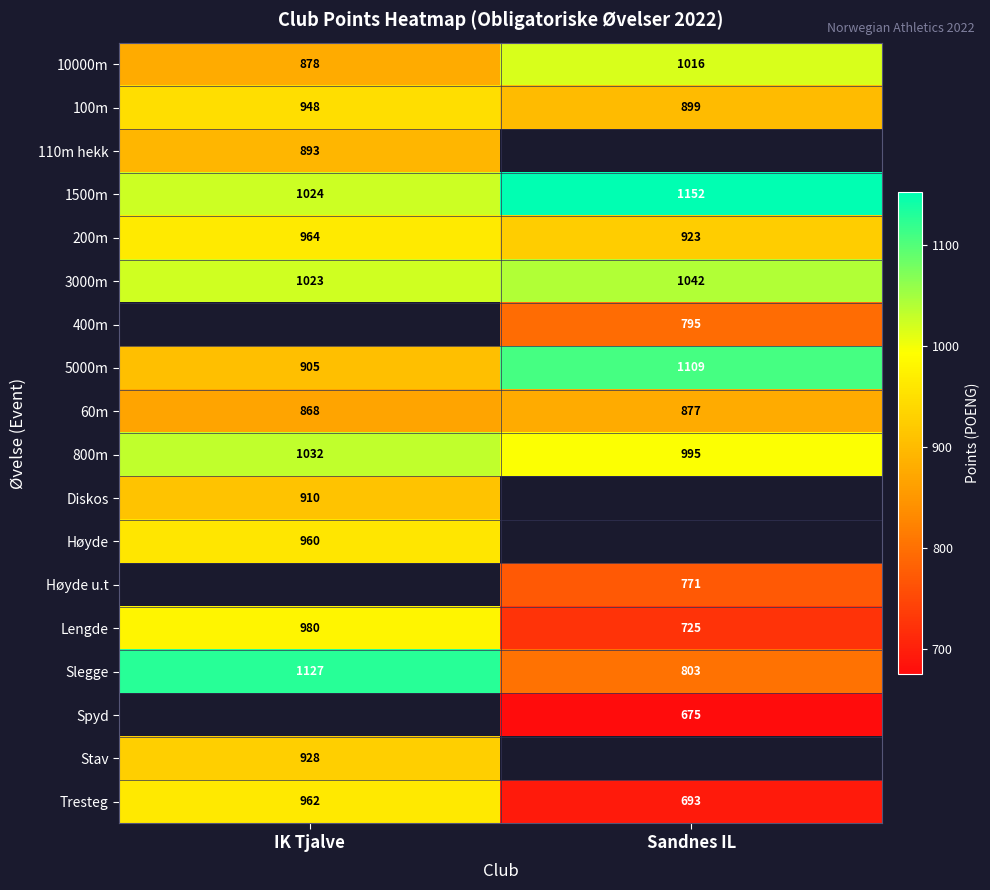

Rank the categories by Slegge value from lowest to highest.

Sandnes IL, IK Tjalve